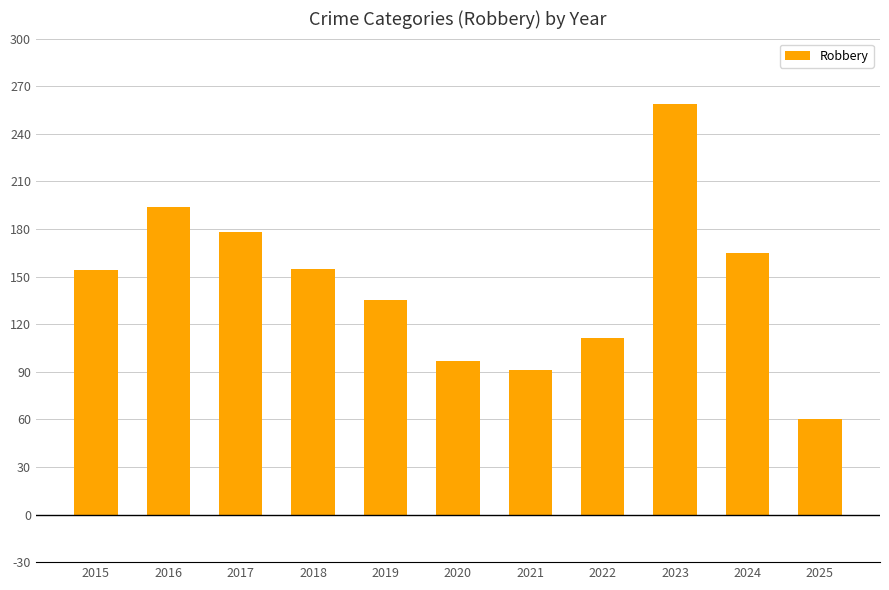

What is the value of the 8th bar from the left?

111